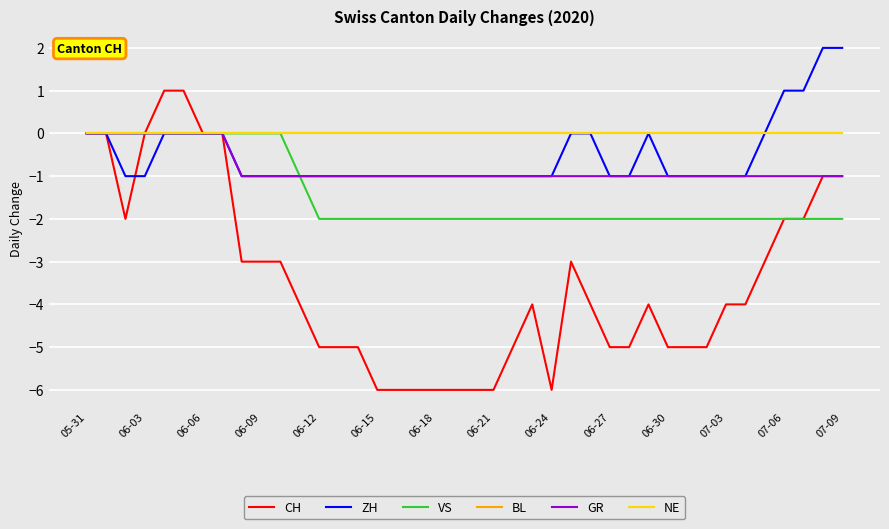

Does the chart display data point markers on the line(s)?

No